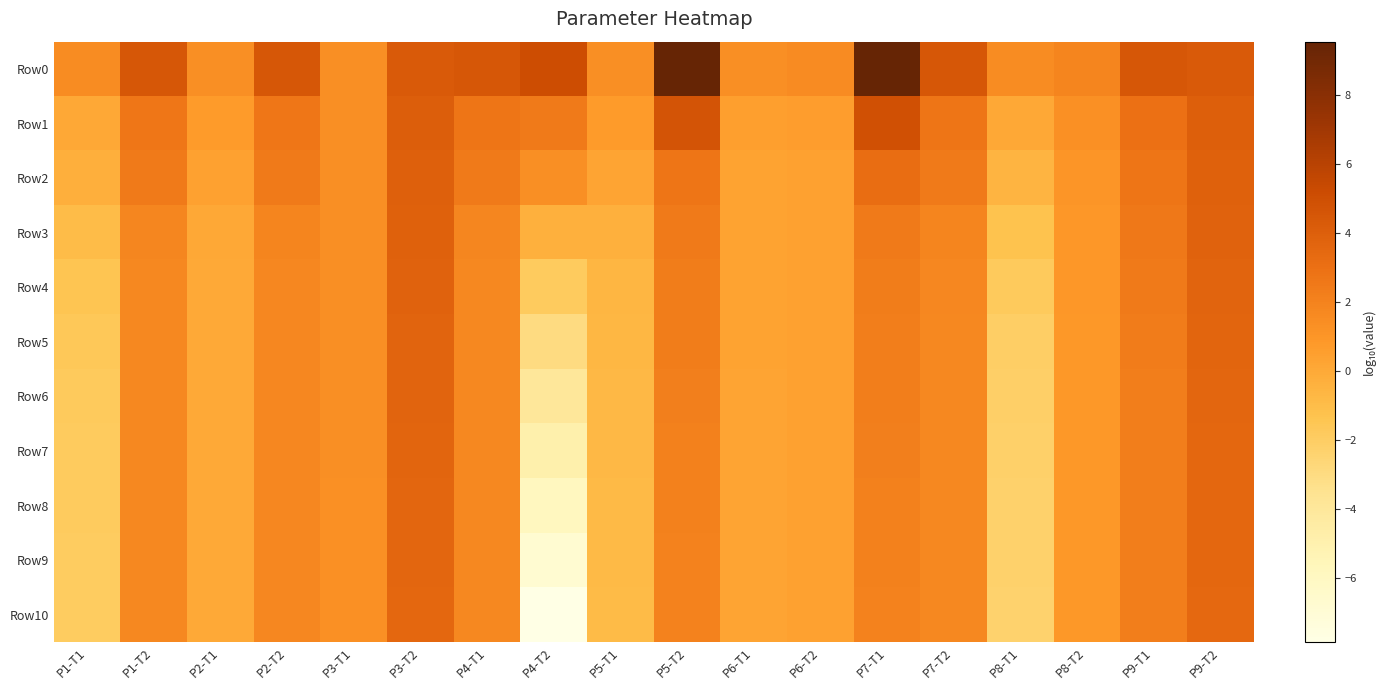

Which series has the largest total across all categories?

Row0